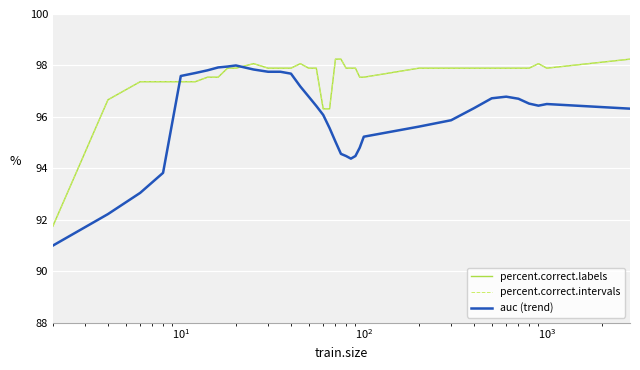

True or false: percent.correct.intervals and percent.correct.labels cross at least once.

False